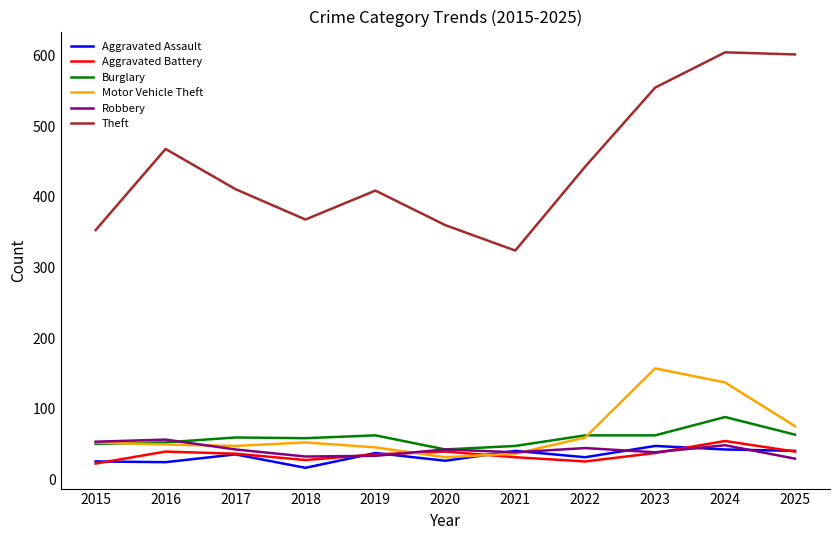

True or false: Motor Vehicle Theft and Theft intersect in this chart.

False